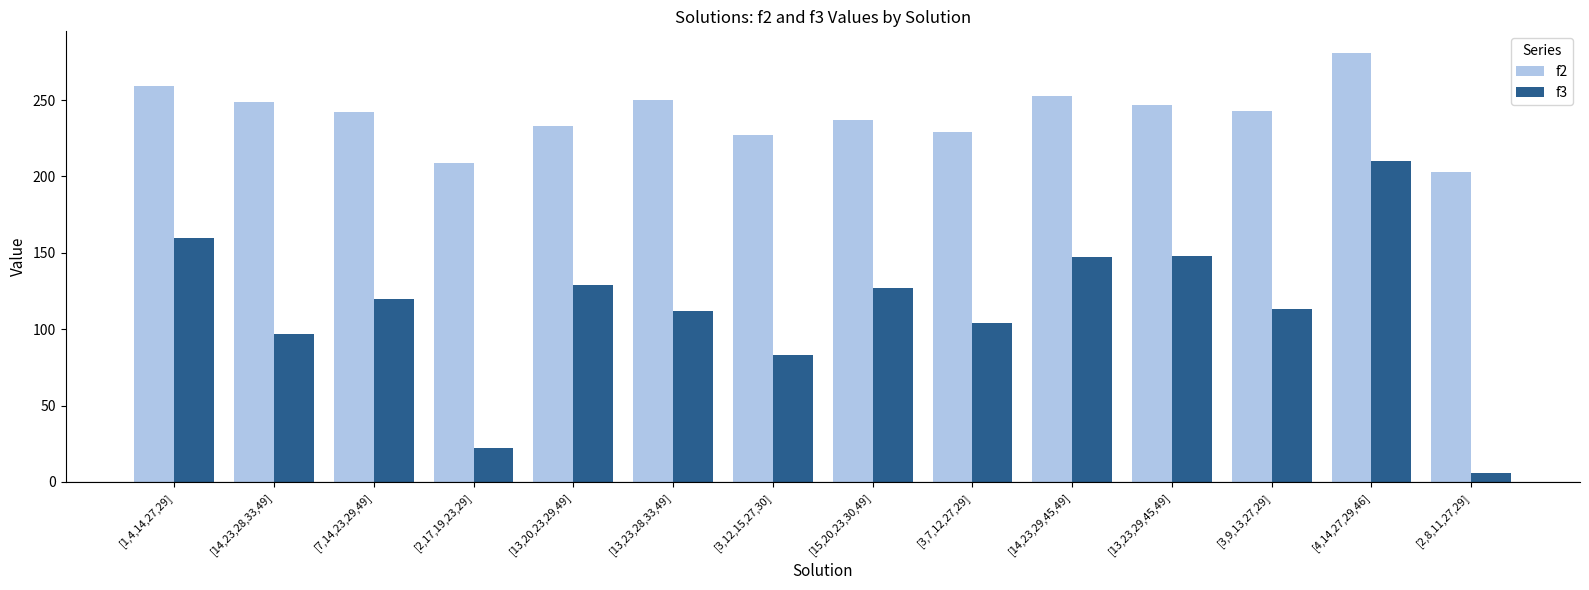

At how many categories does at least one series exceed 151?

14